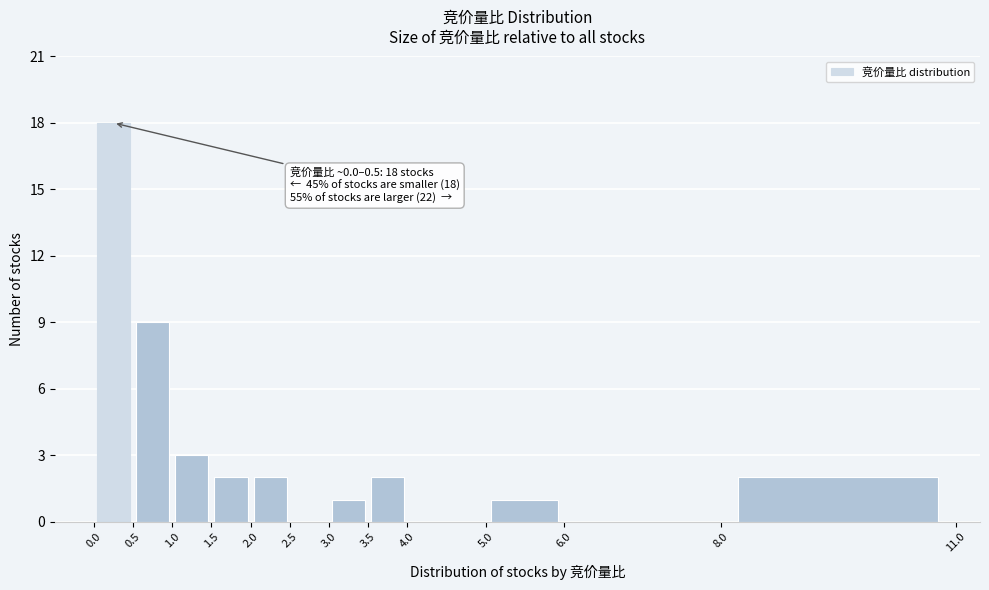

Over which range of the x-axis is the bar tallest?

0.0 to 0.5